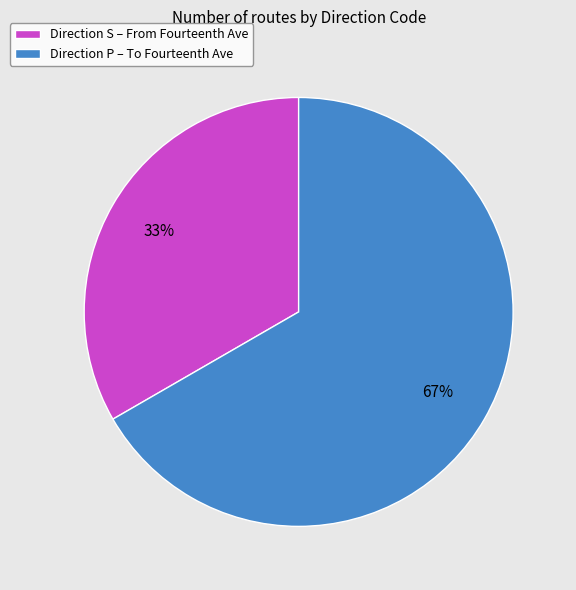

Which category has the smallest portion of the pie?

Direction S – From Fourteenth Ave